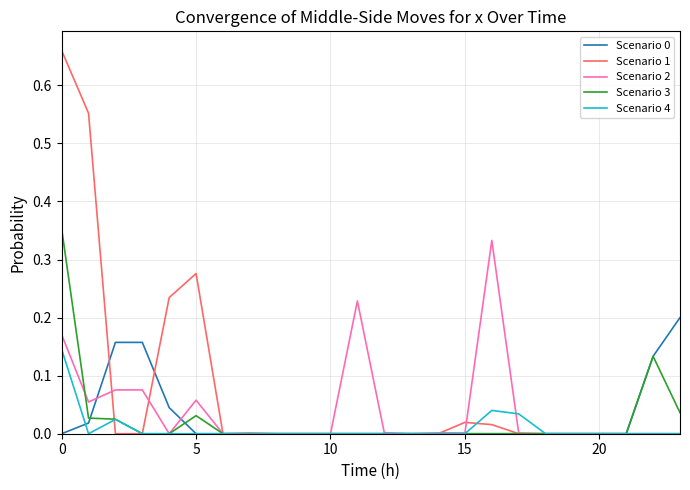

True or false: Scenario 3 has more than 0 points higher than both neighbors.

True